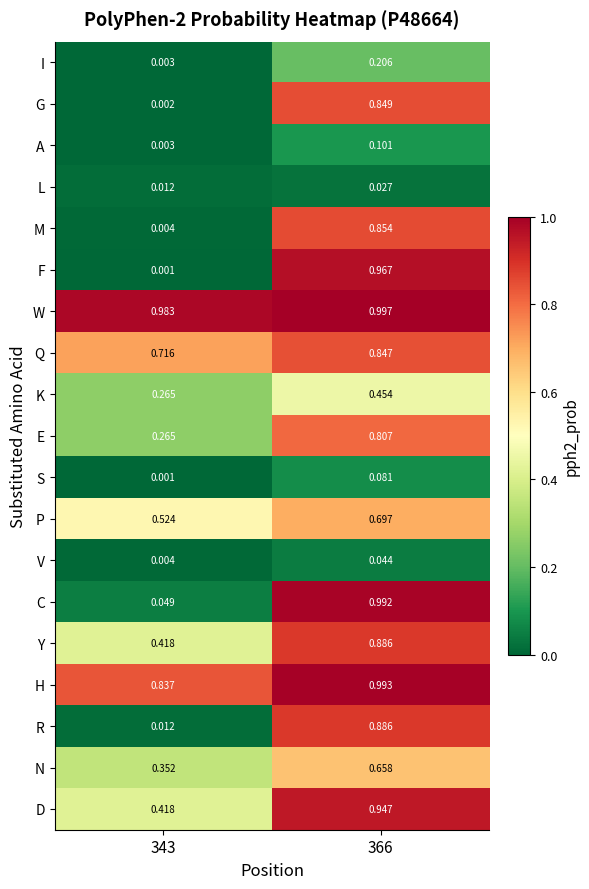

Is the value of A at 343 greater than the value of D at 366?

No